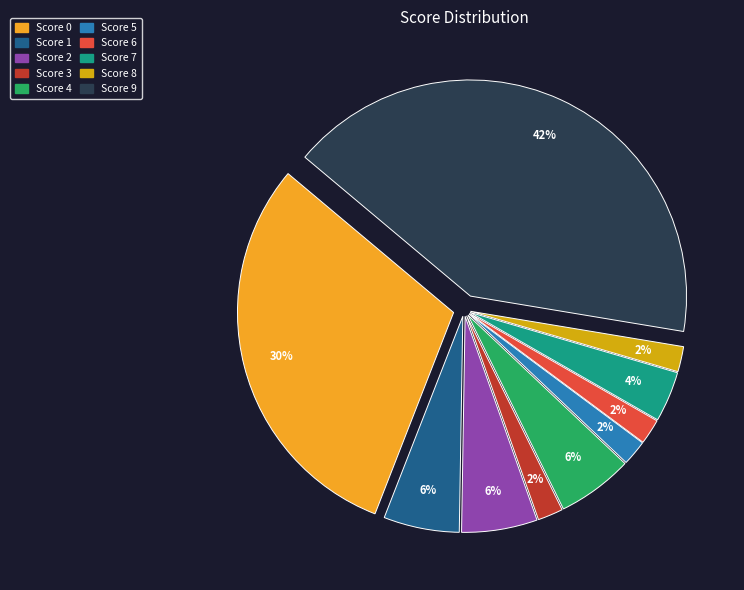

Is there any slice that represents more than half of the pie?

No